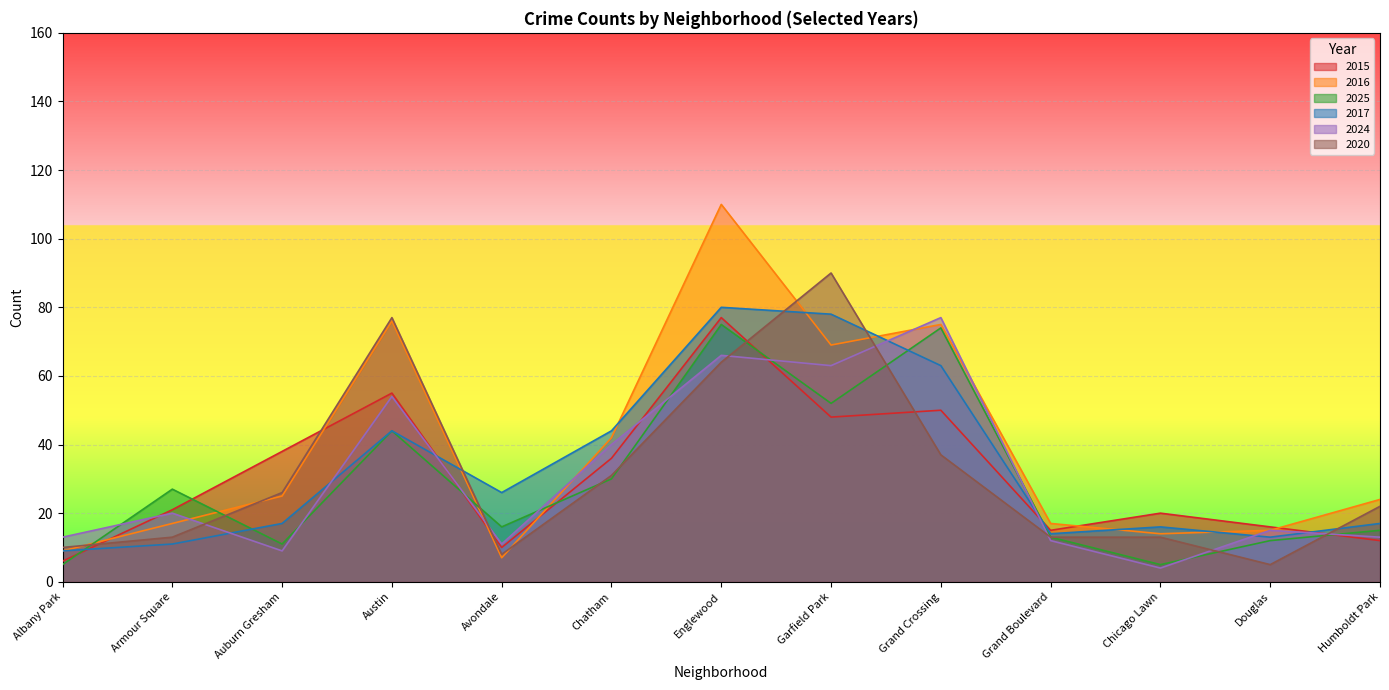

Between which two adjacent categories do 2016 and 2025 first intersect?

Albany Park and Armour Square